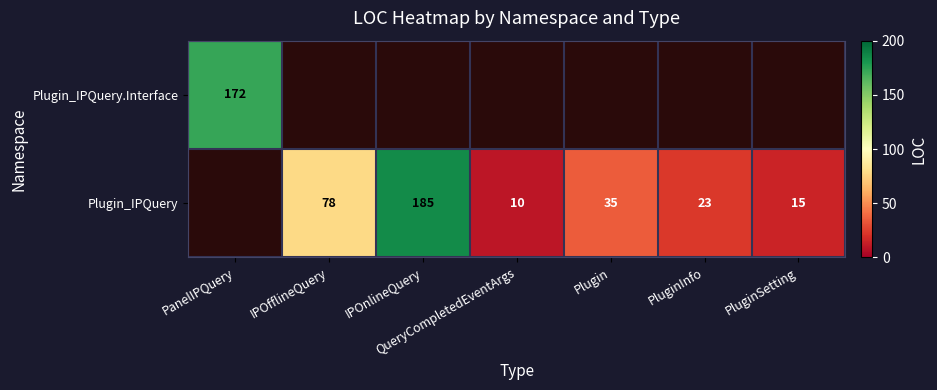

At how many categories does at least one series exceed 176?

1